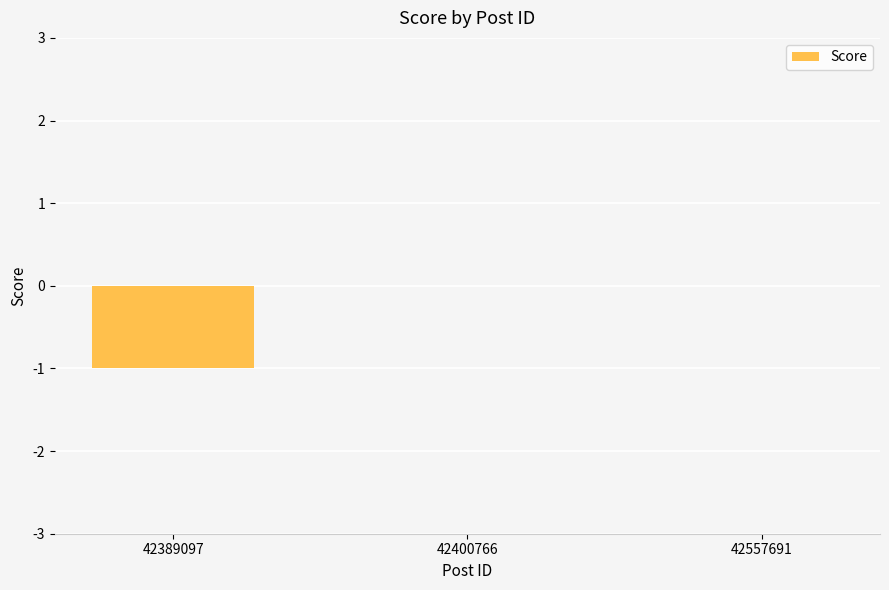

Count the number of data series in this chart.

1